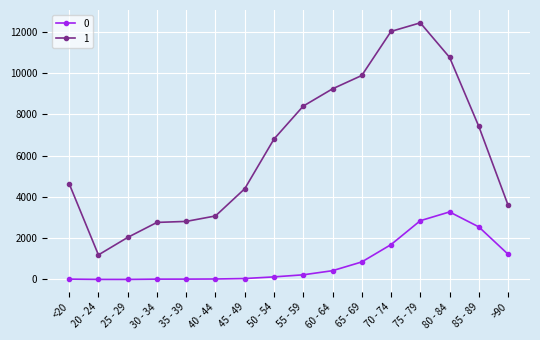

List the series in order of their overall mean, lowest first.

0, 1